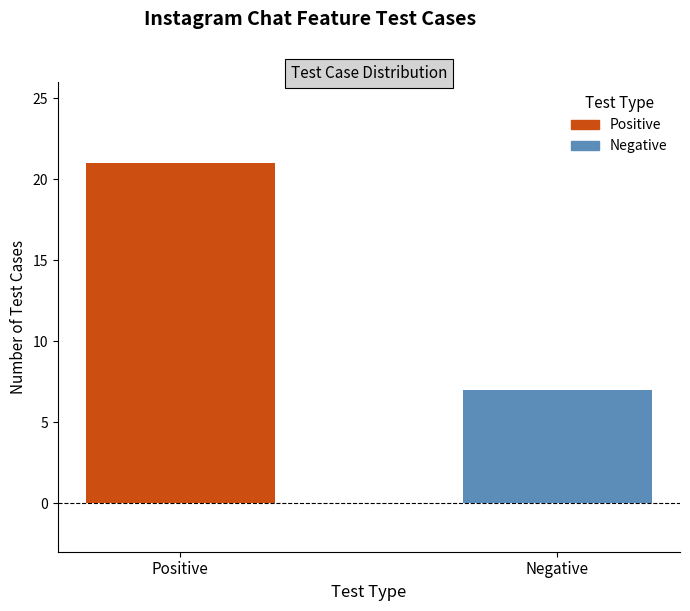

What is the minimum value shown in the chart?

7